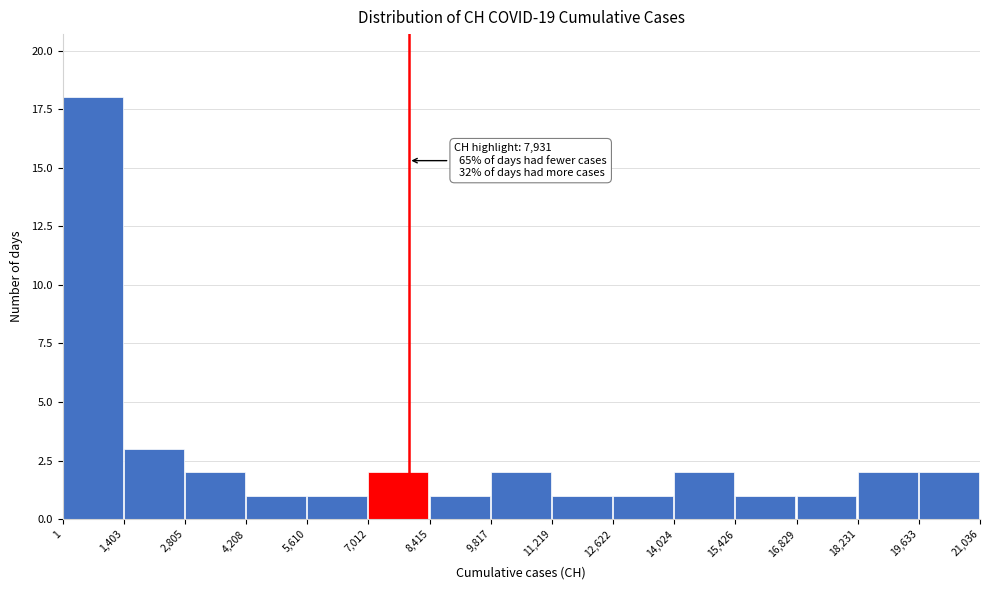

Which range on the x-axis has the tallest bar?

1 to 1,403